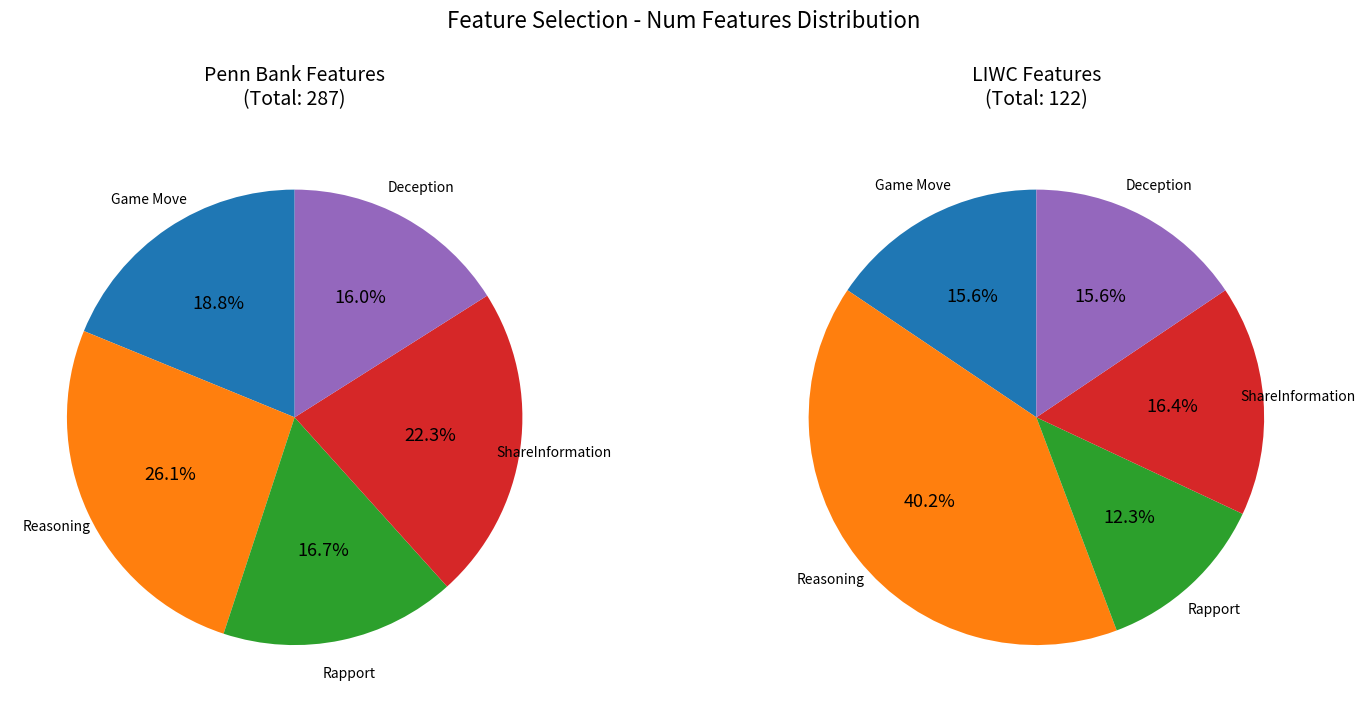

Does Game Move account for over 50% of the chart?

No